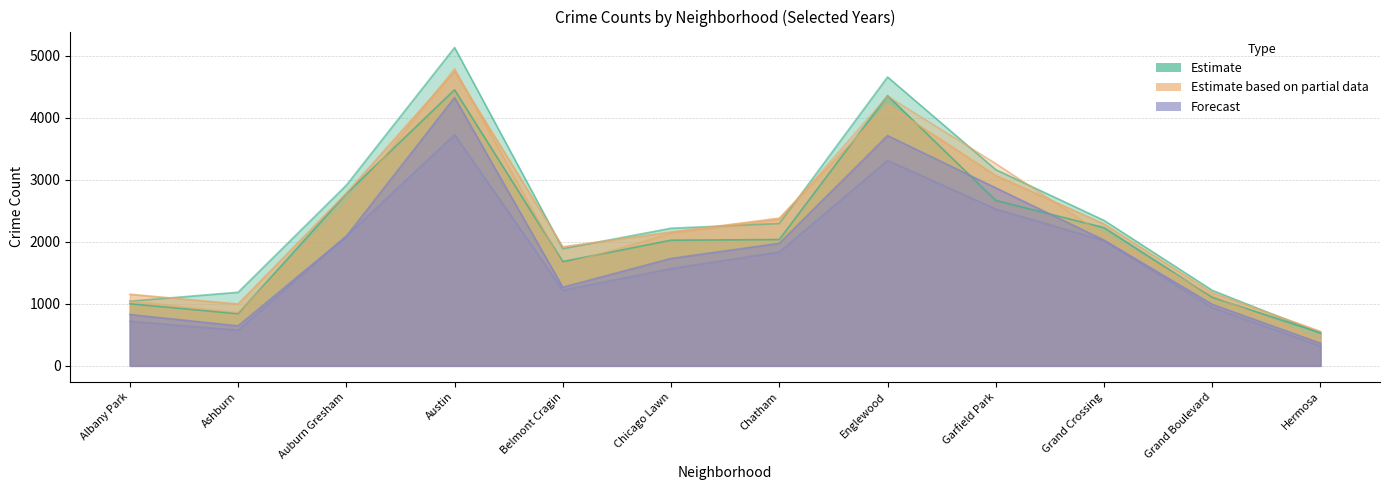

Does the chart have visible grid lines?

Yes